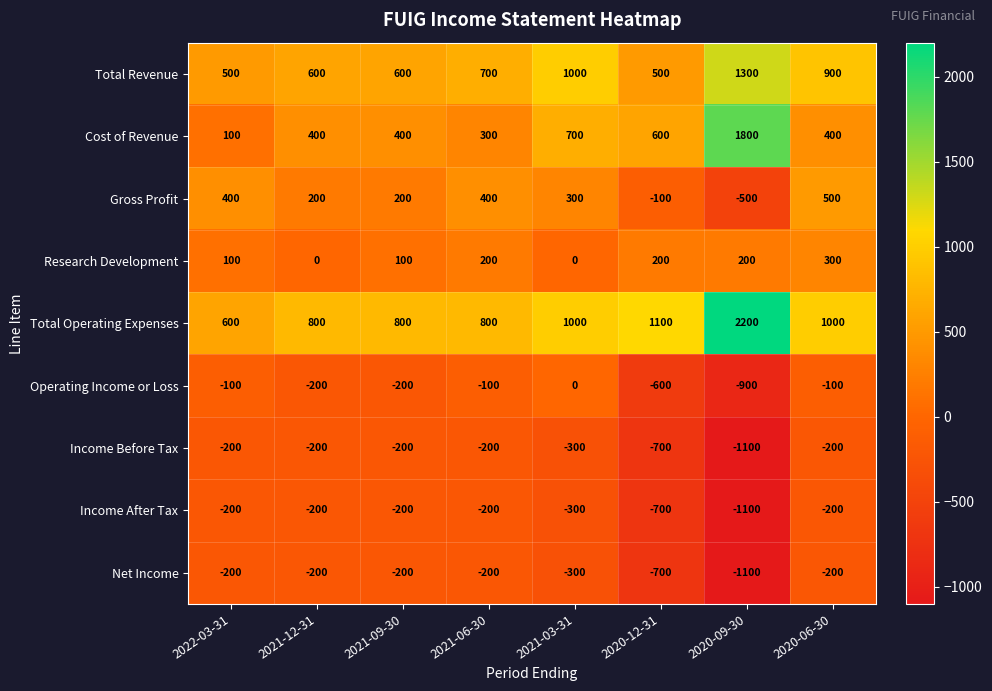

Is it true that Income After Tax equals -200 at 2022-03-31?

True